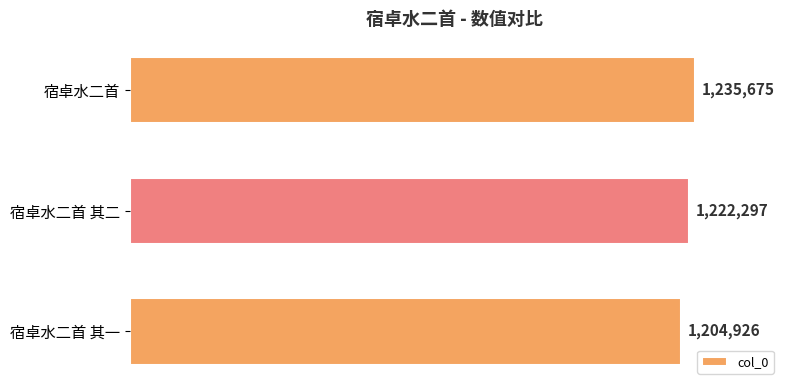

Are the bars horizontal?

Yes